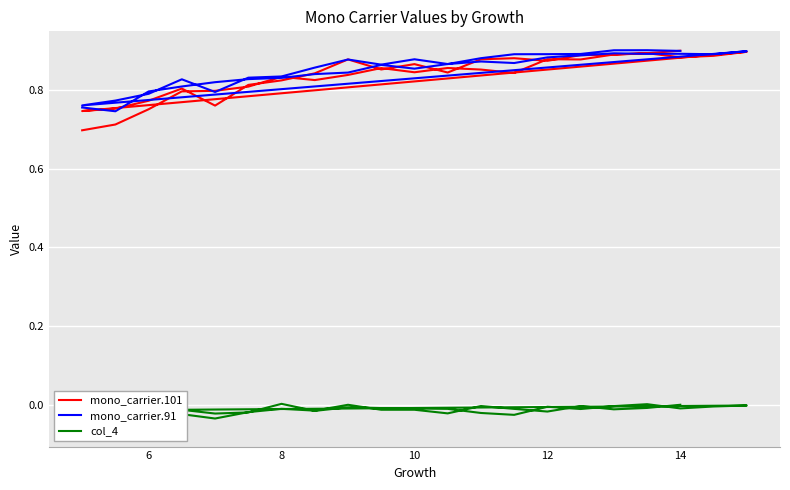

The mono_carrier.101 series shows 1.6 at 15. True or false?

False